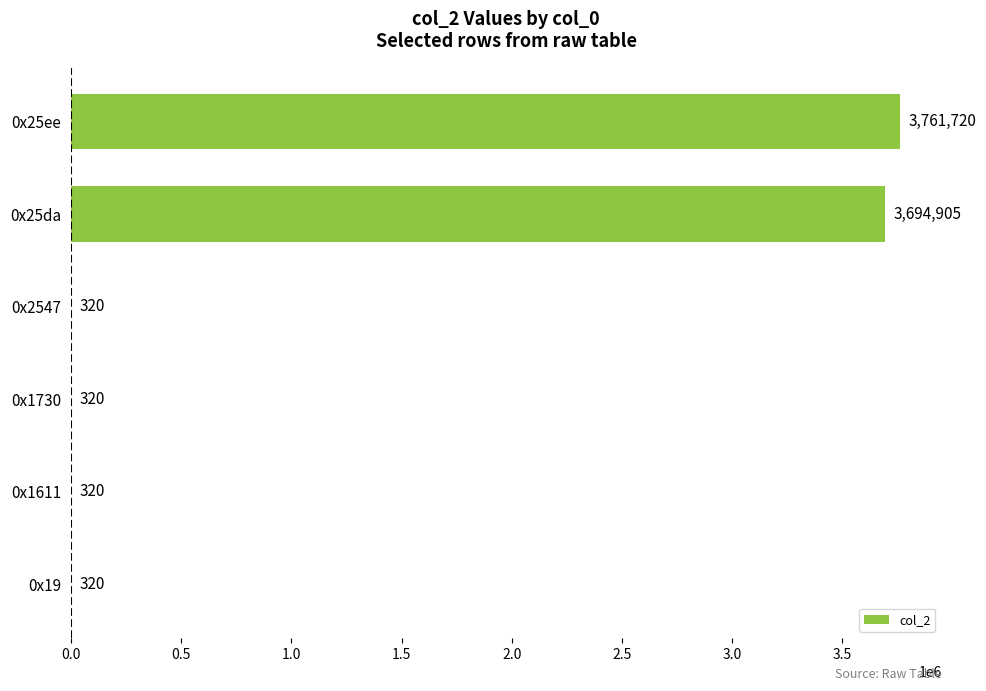

What is the sum of all values?

7457905